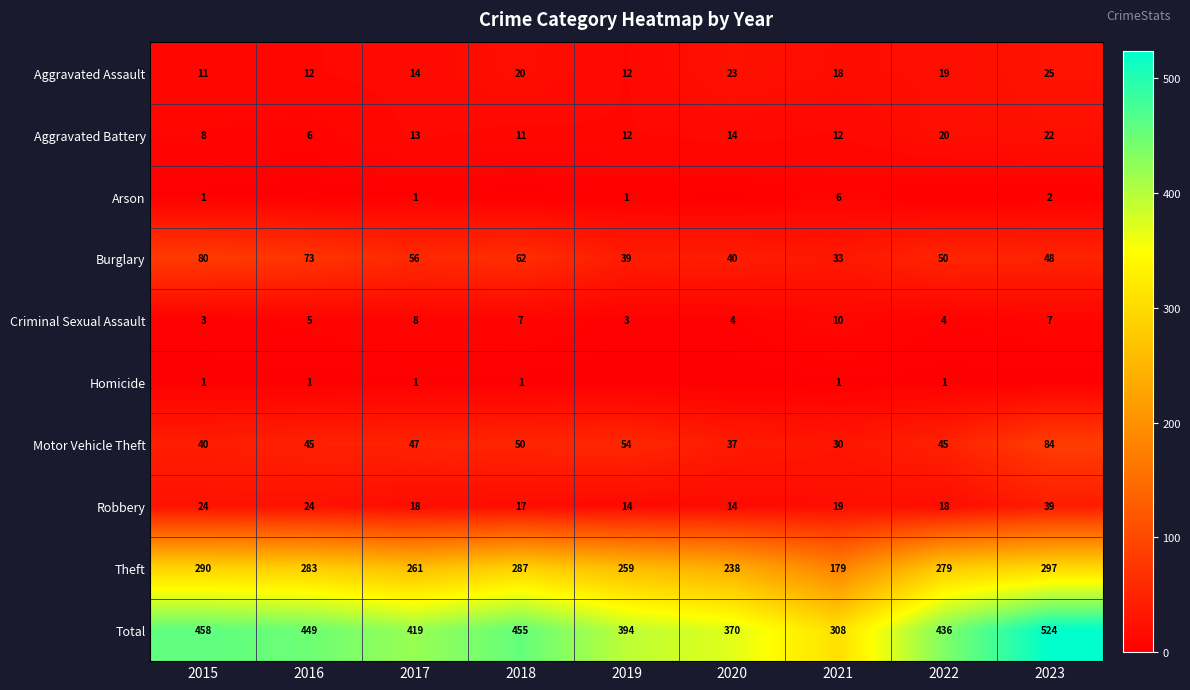

True or false: Robbery has a value of 17 at 2018.

True